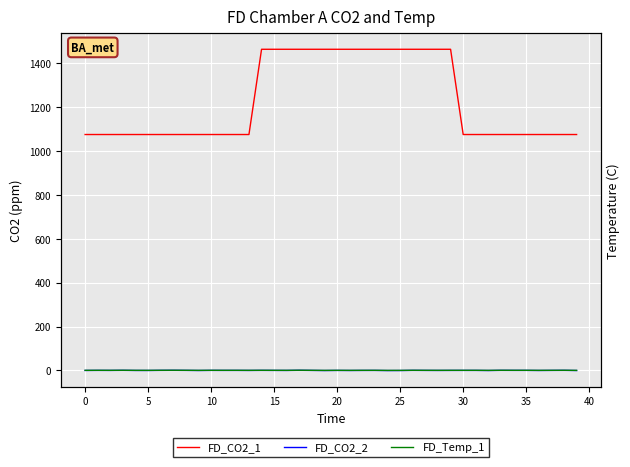

Which has a higher value, 12 or 25?

25